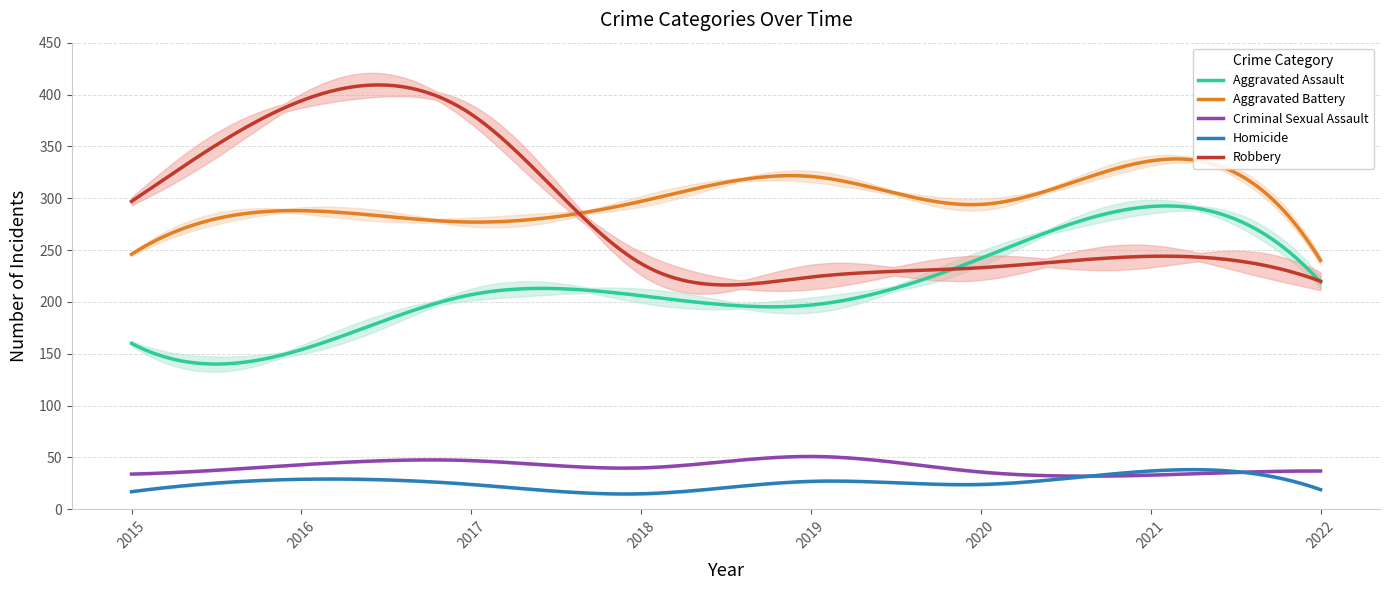

List the series in order of their peak value, lowest first.

Homicide, Criminal Sexual Assault, Aggravated Assault, Aggravated Battery, Robbery